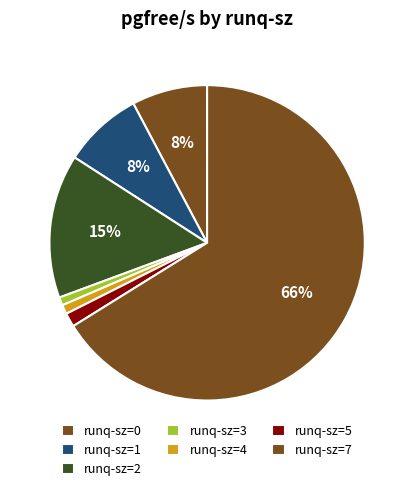

Does any single category account for the majority?

Yes